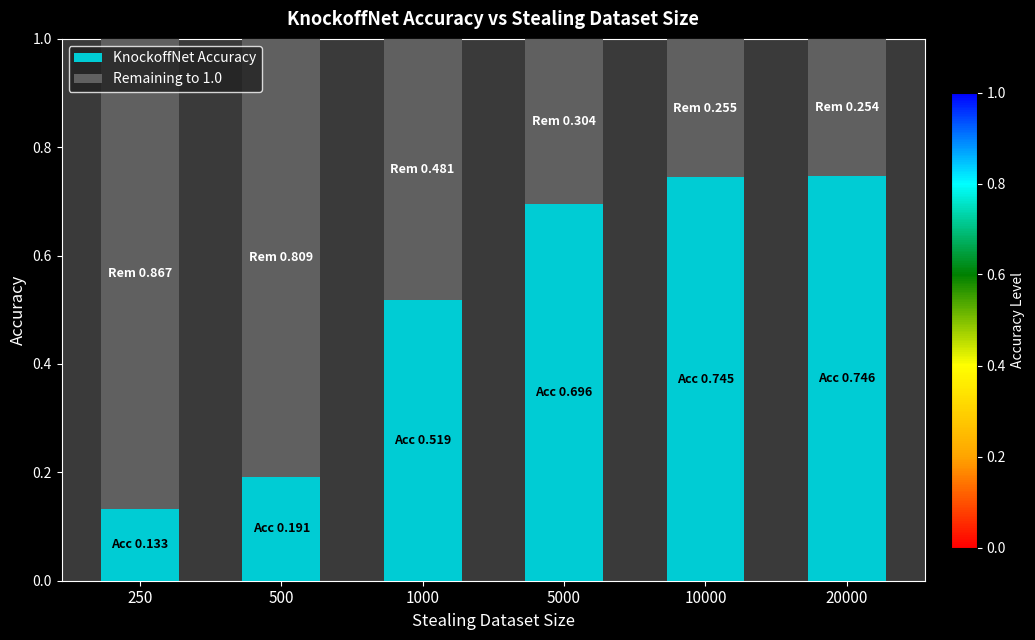

What is the total value across all series at 1000?

1.0